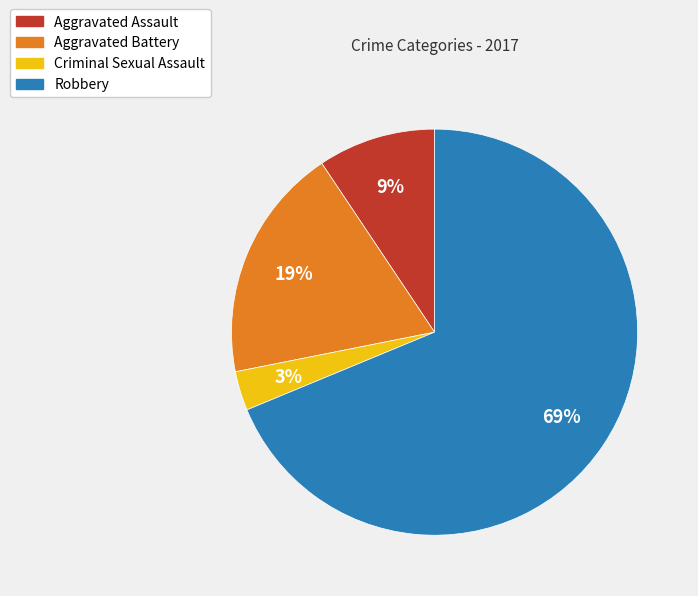

To the nearest percent, what is the average slice percentage?

25%